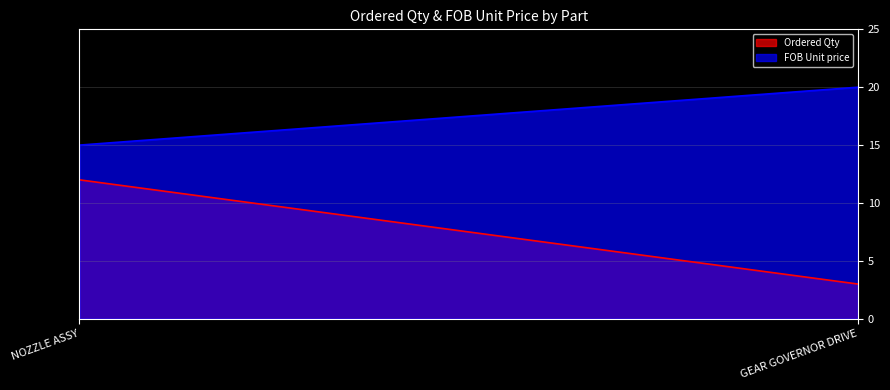

What is the label of the 1st point from the left?

NOZZLE ASSY